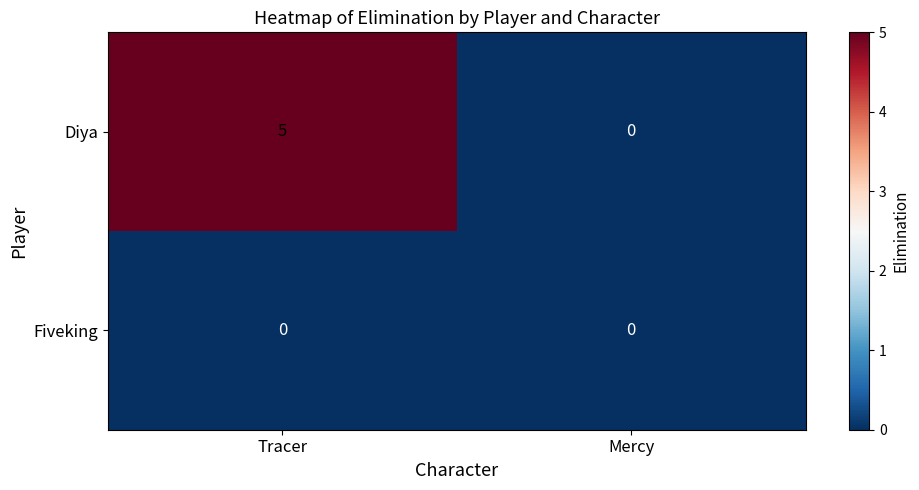

Reading left to right, what are all the values shown in this chart?

Diya: Tracer=5	Mercy=0
Fiveking: Tracer=0	Mercy=0